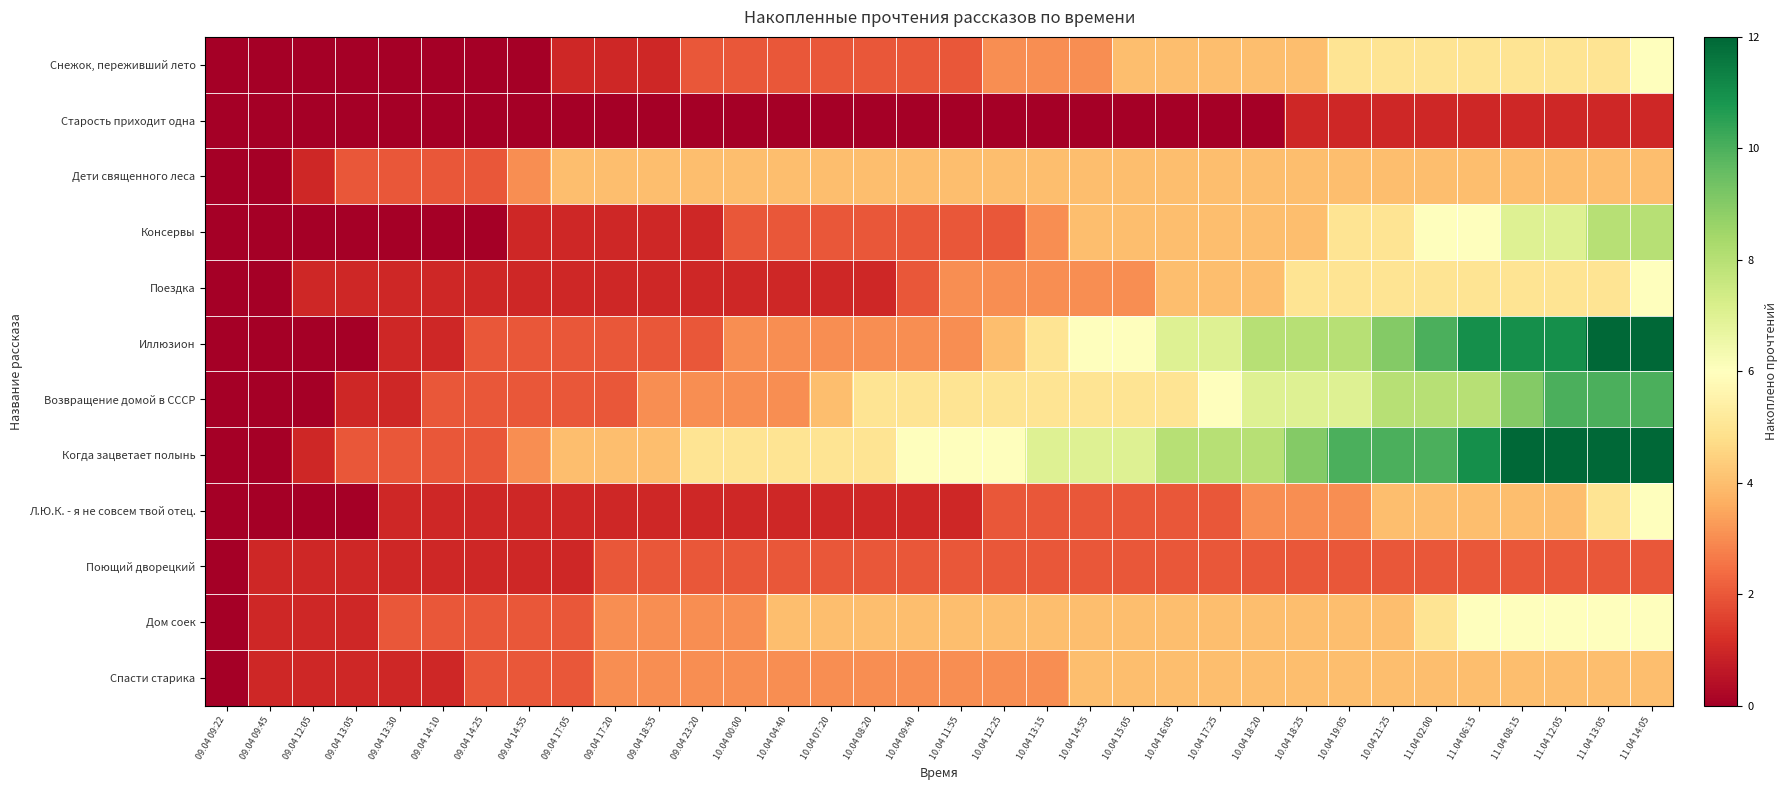

List the series in order of their peak value, lowest first.

Старость приходит одна, Поющий дворецкий, Дети священного леса, Спасти старика, Снежок, переживший лето, Поездка, Л.Ю.К. - я не совсем твой отец., Дом соек, Консервы, Возвращение домой в СССР, Иллюзион, Когда зацветает полынь